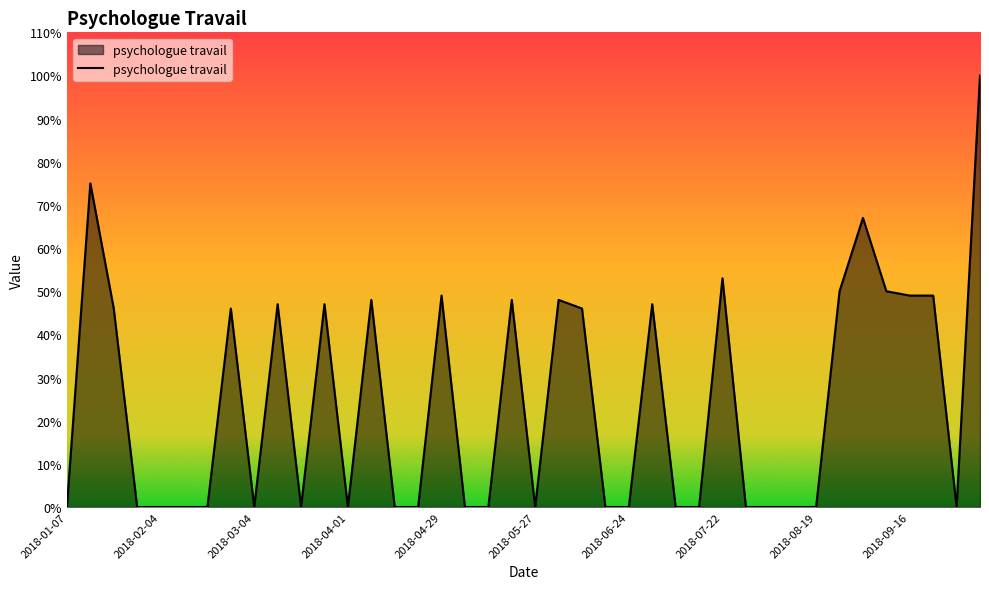

What is the difference between the maximum and minimum values?

100